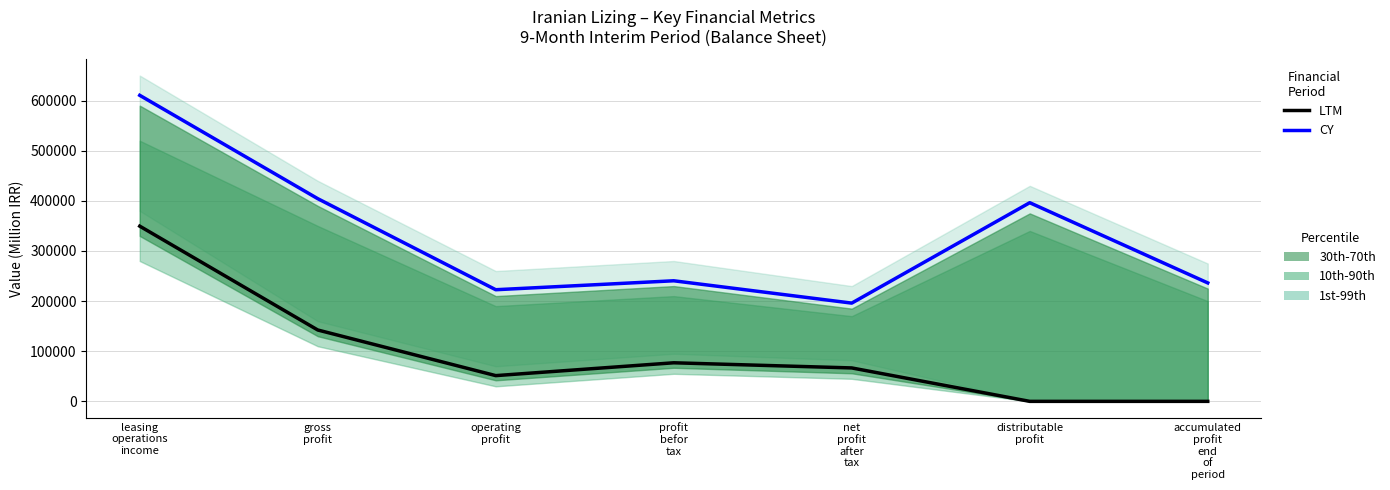

Reading right to left, extract all data points from this chart.

LTM (1395 Audited): accumulated
profit
end
of
period=0	distributable
profit=0	net
profit
after
tax=66694	profit
befor
tax=76963	operating
profit=51346	gross
profit=142384	leasing
operations
income=349548
CY (1396 Not Audited): accumulated
profit
end
of
period=236338	distributable
profit=396338	net
profit
after
tax=196018	profit
befor
tax=240563	operating
profit=222725	gross
profit=404406	leasing
operations
income=610563